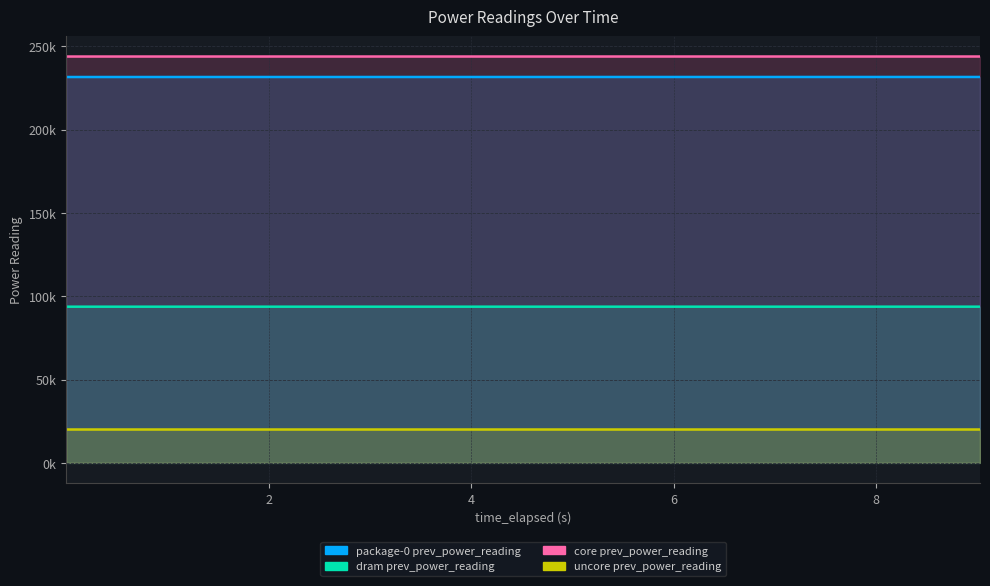

List the series in order of their peak value, highest first.

core prev_power_reading, package-0 prev_power_reading, dram prev_power_reading, uncore prev_power_reading